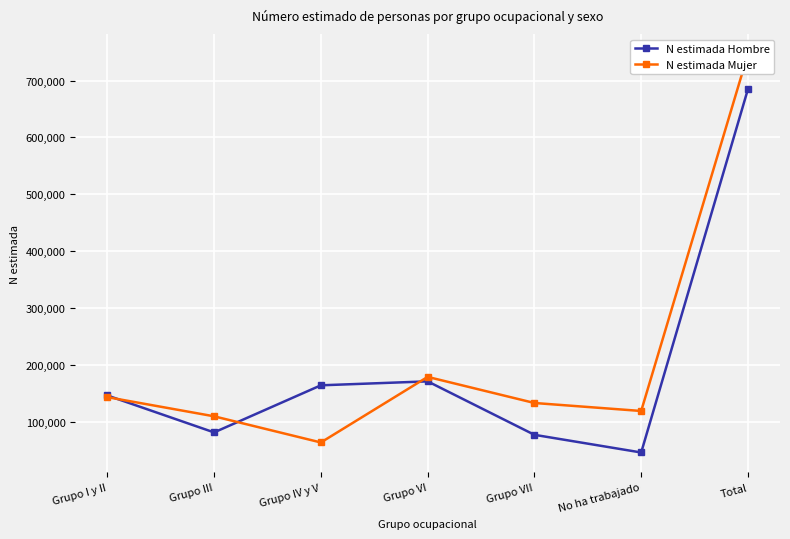

Is the value of N estimada Hombre at No ha trabajado greater than the value of N estimada Mujer at Grupo IV y V?

No